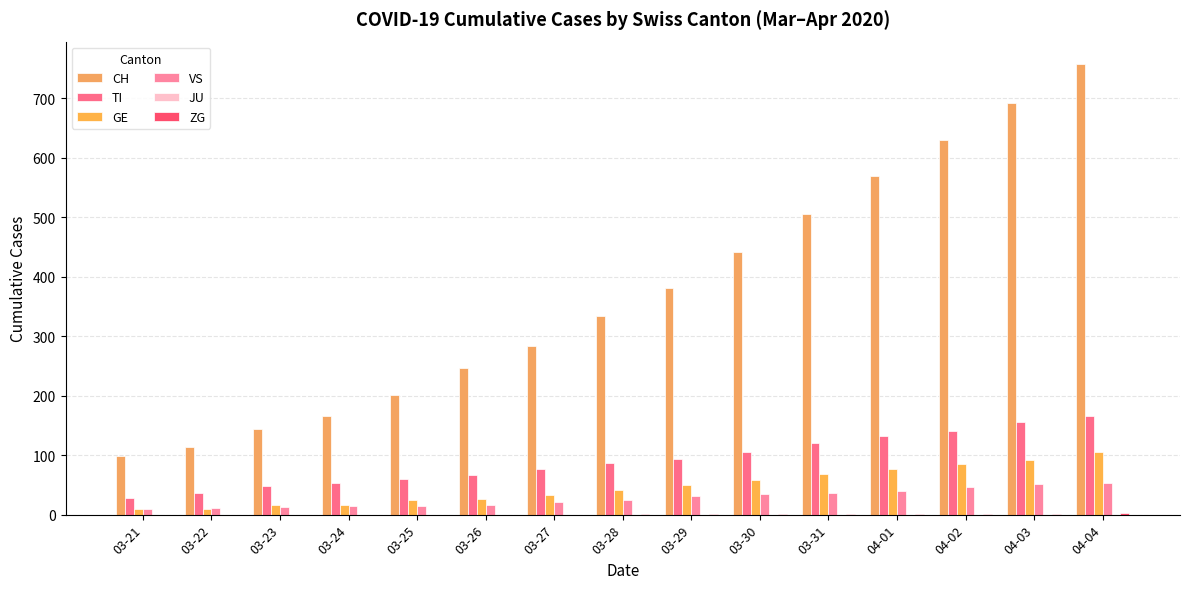

How many groups of bars are there?

15